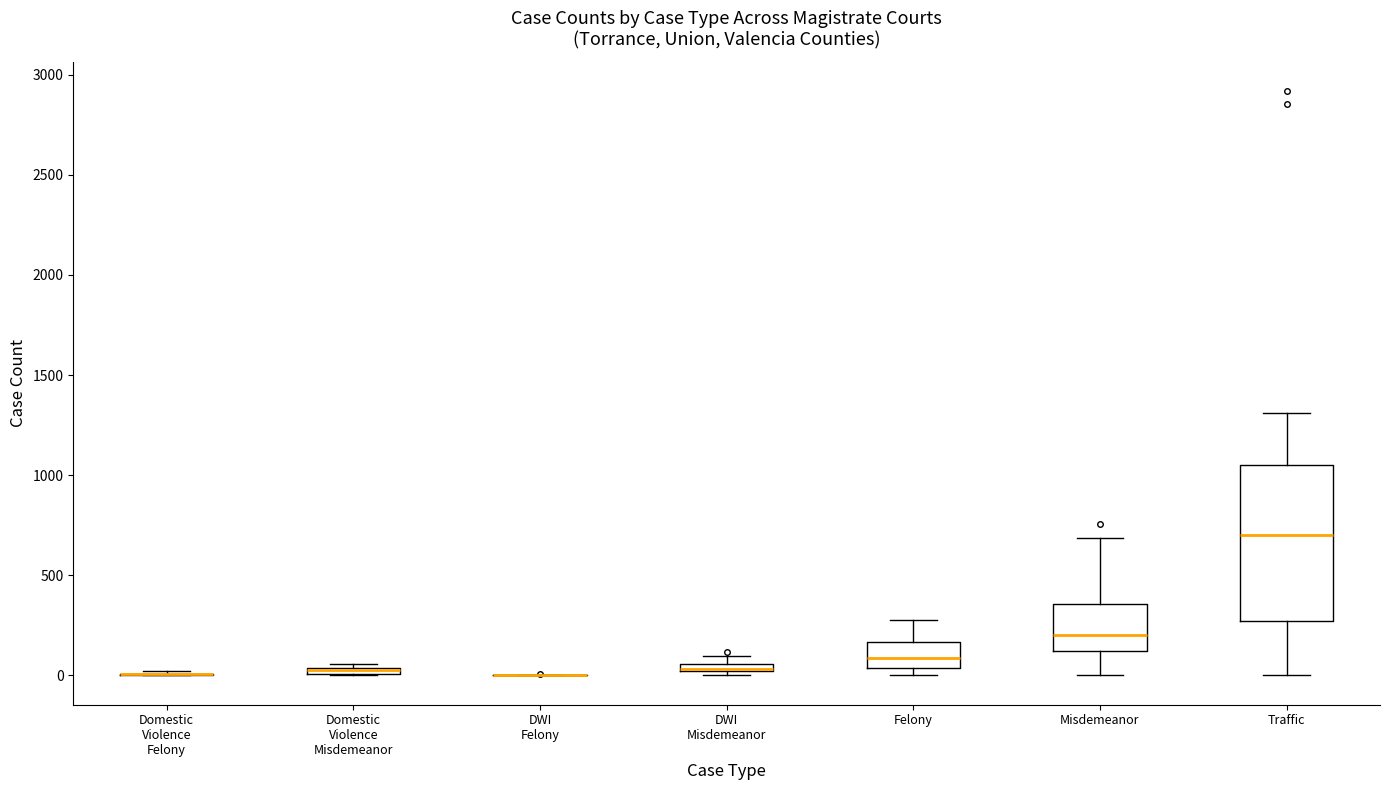

Comparing the boxes themselves (not the whiskers), which one is the tallest?

Traffic